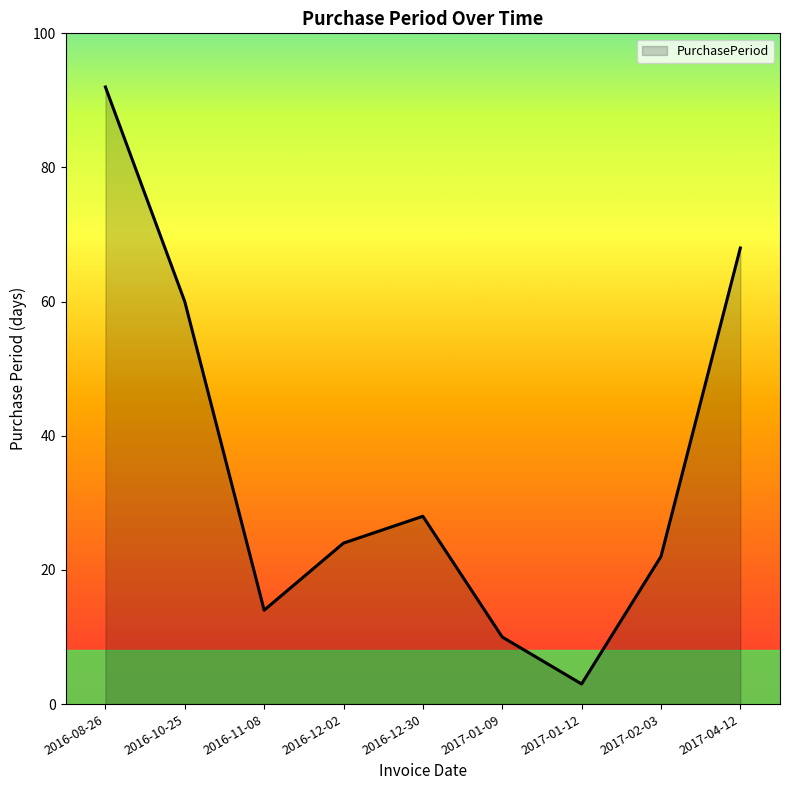

What is the average value?

36